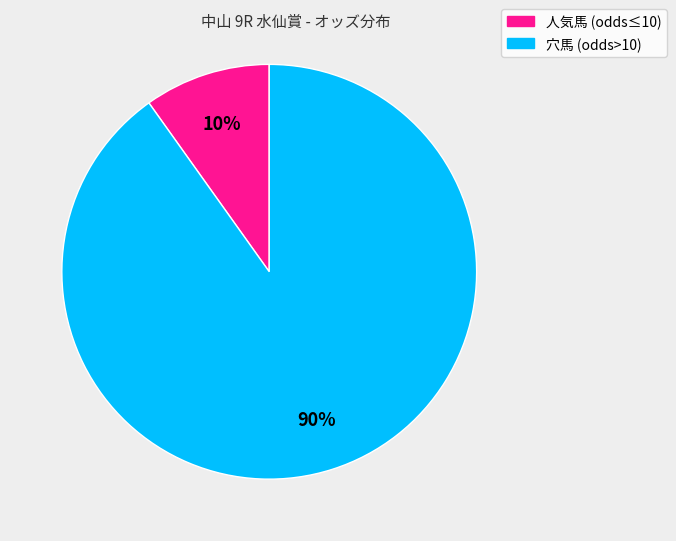

Combined, do 人気馬 (odds≤10) and 穴馬 (odds>10) account for over 50%?

Yes